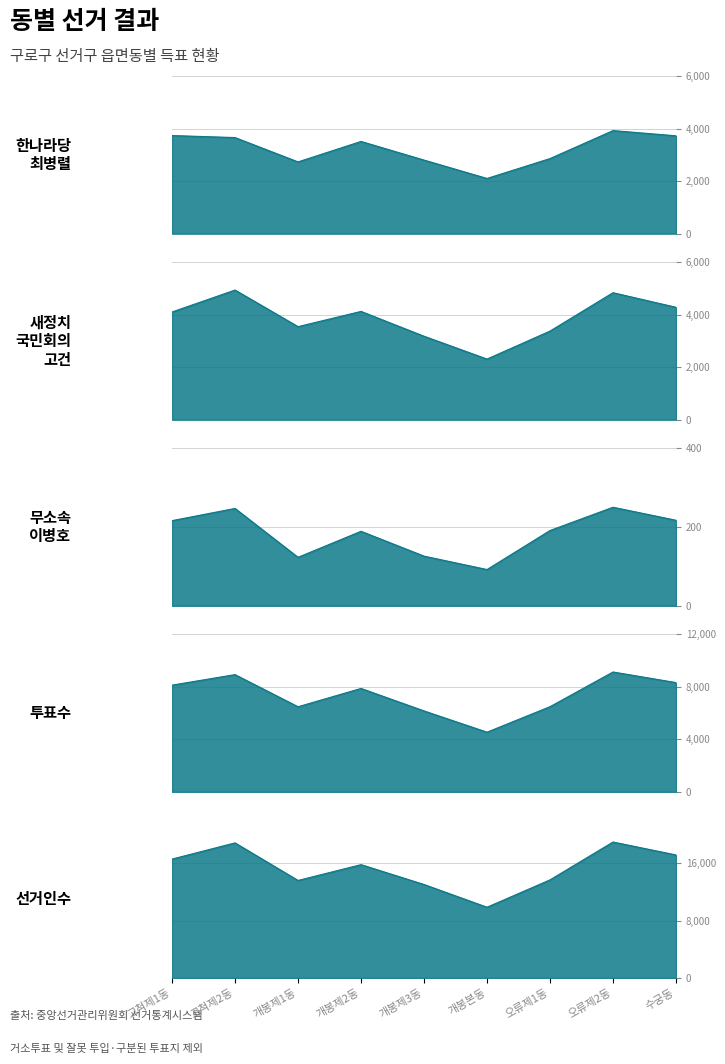

How many data points in 새정치국민회의 고건 are less than 4099?

4